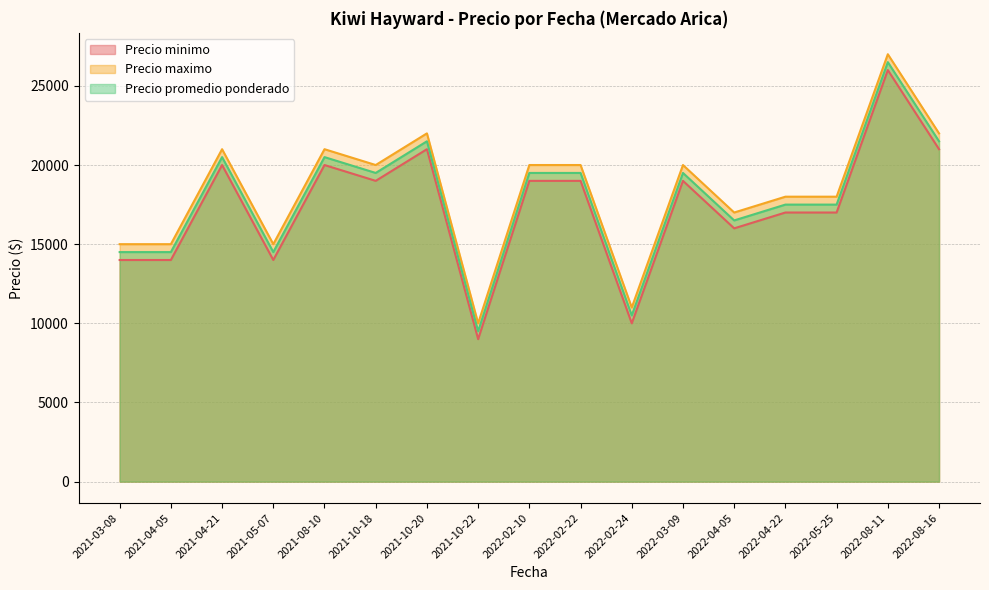

Which category has the highest value in the Precio promedio ponderado series?

2022-08-11